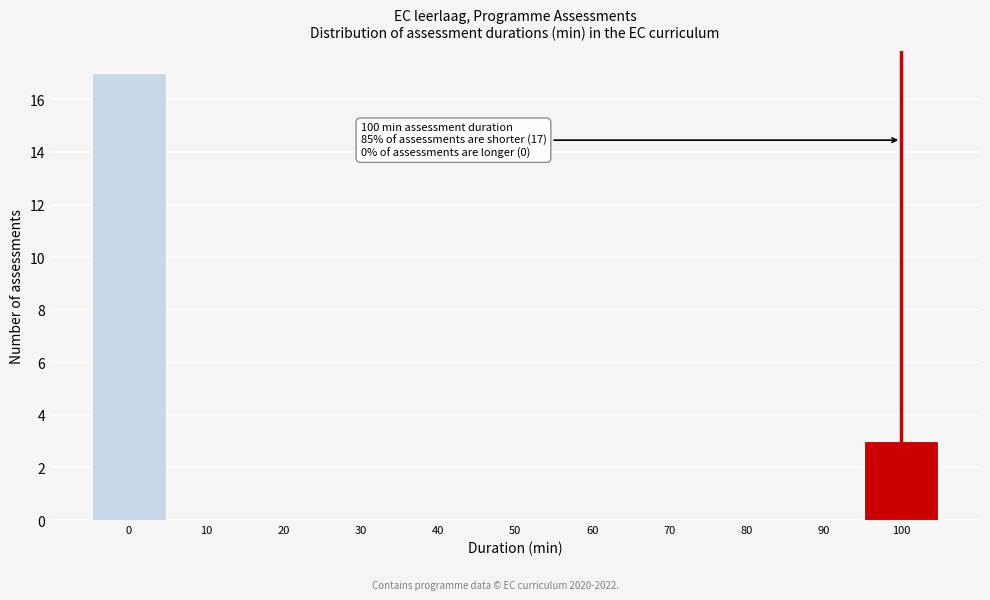

Over which range of the x-axis is the bar tallest?

-5 to 5